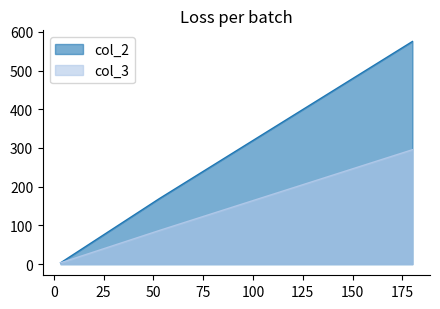

The col_3 series shows 295.5 at 180. True or false?

True